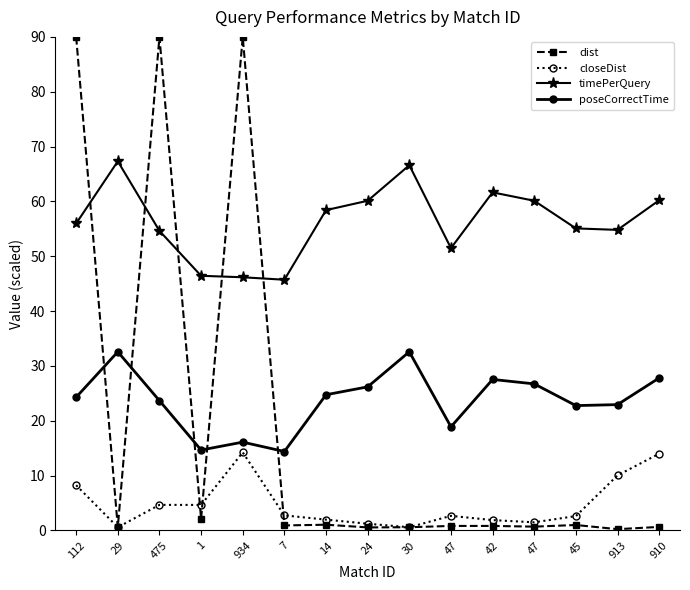

How many data points does each series have?

15